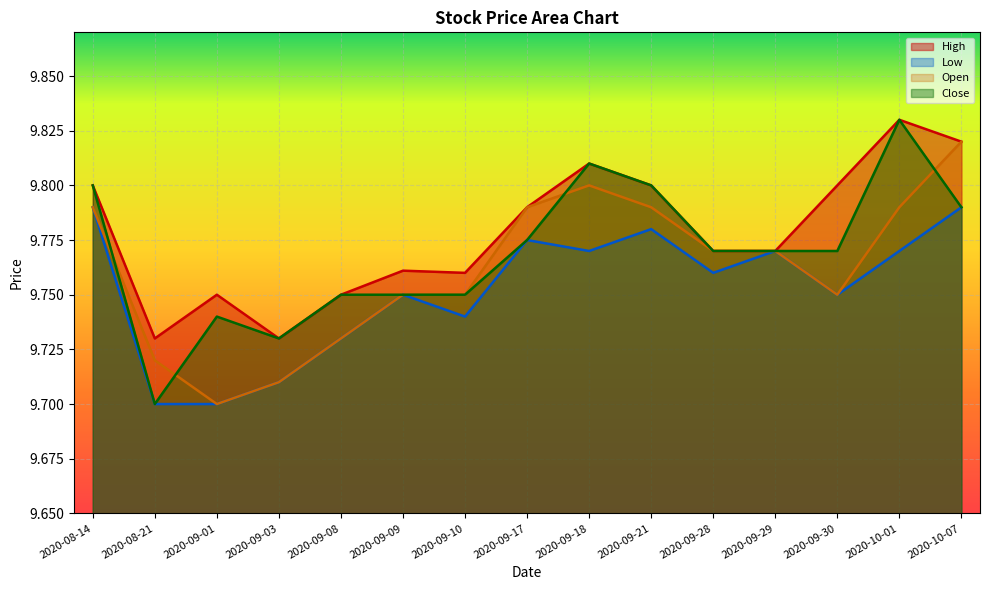

Reading left to right, extract all data points from this chart.

High: 9.8	9.7	9.8	9.7	9.8	9.8	9.8	9.8	9.8	9.8	9.8	9.8	9.8	9.8	9.8
Low: 9.8	9.7	9.7	9.7	9.7	9.8	9.7	9.8	9.8	9.8	9.8	9.8	9.8	9.8	9.8
Open: 9.8	9.7	9.7	9.7	9.7	9.8	9.8	9.8	9.8	9.8	9.8	9.8	9.8	9.8	9.8
Close: 9.8	9.7	9.7	9.7	9.8	9.8	9.8	9.8	9.8	9.8	9.8	9.8	9.8	9.8	9.8